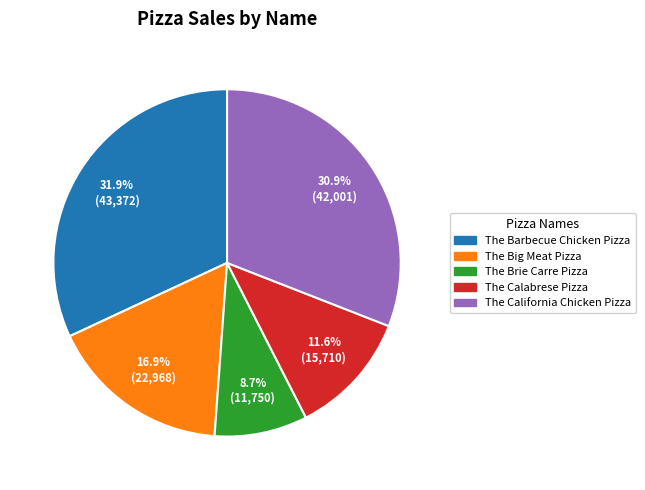

Which category has the smallest portion of the pie?

The Brie Carre Pizza